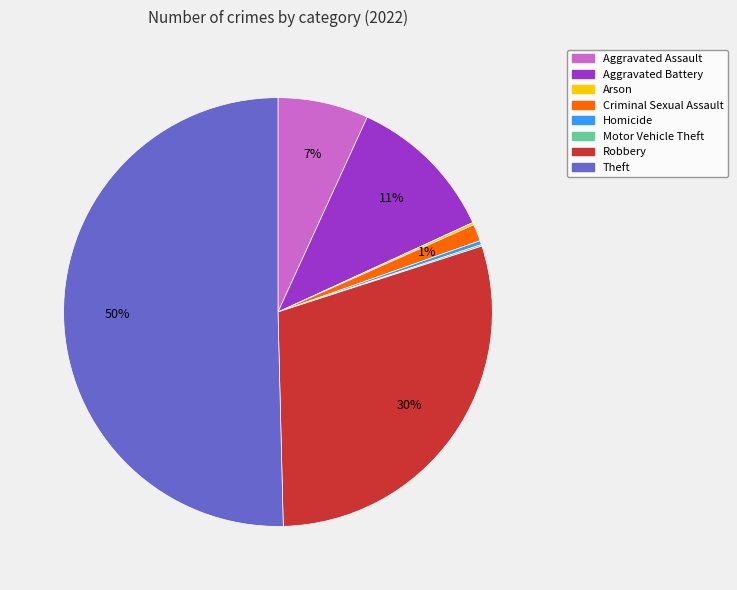

Approximately how many times larger is the value at Aggravated Assault compared to Robbery?

0.2